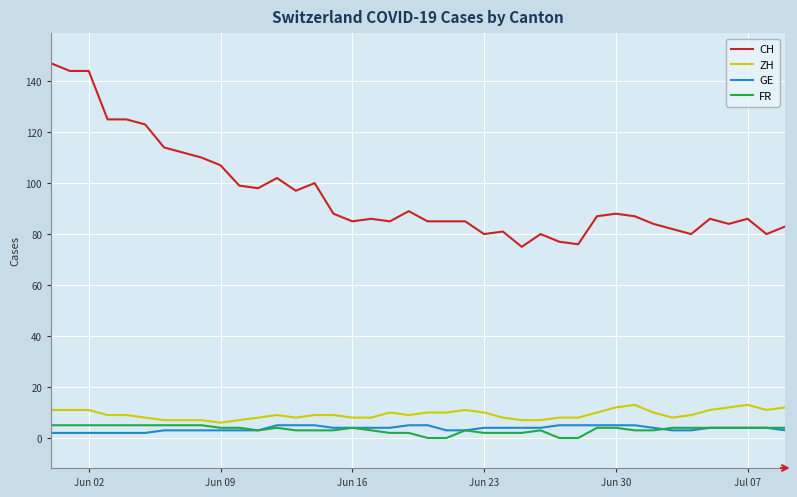

True or false: ZH and FR cross at least once.

False